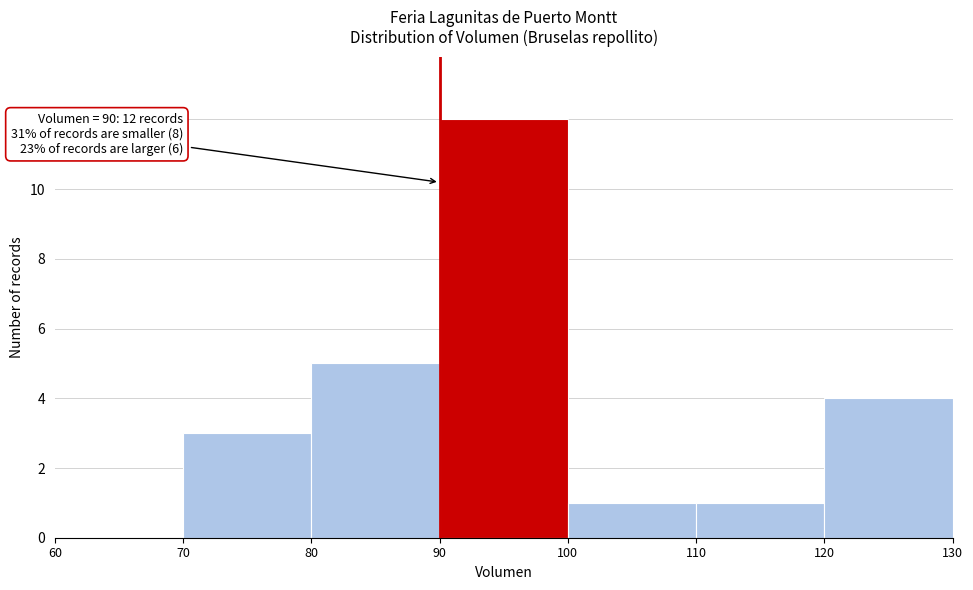

Which range on the x-axis has the tallest bar?

90 to 100